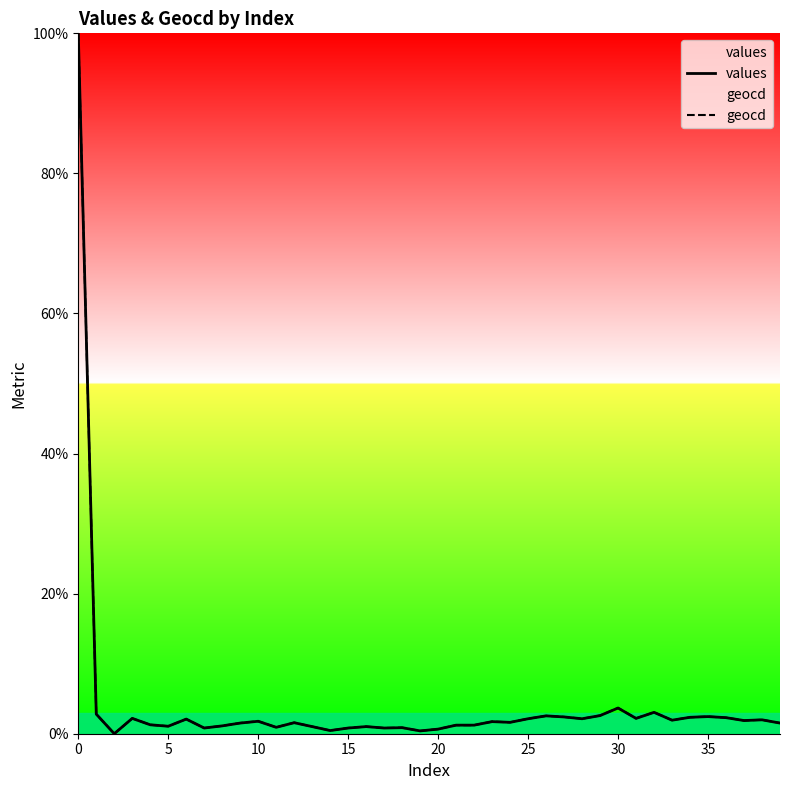

What is the sum of all geocd values?

164.3